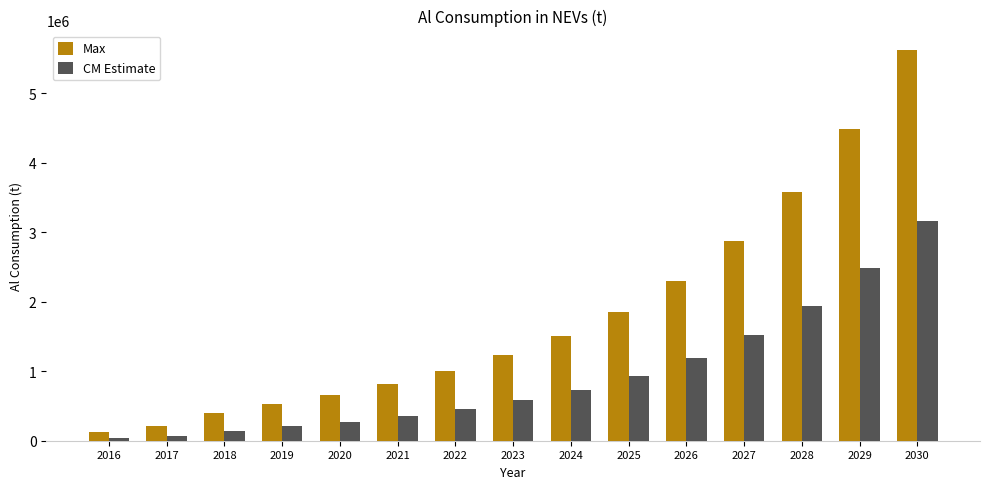

How many data points does each series have?

15